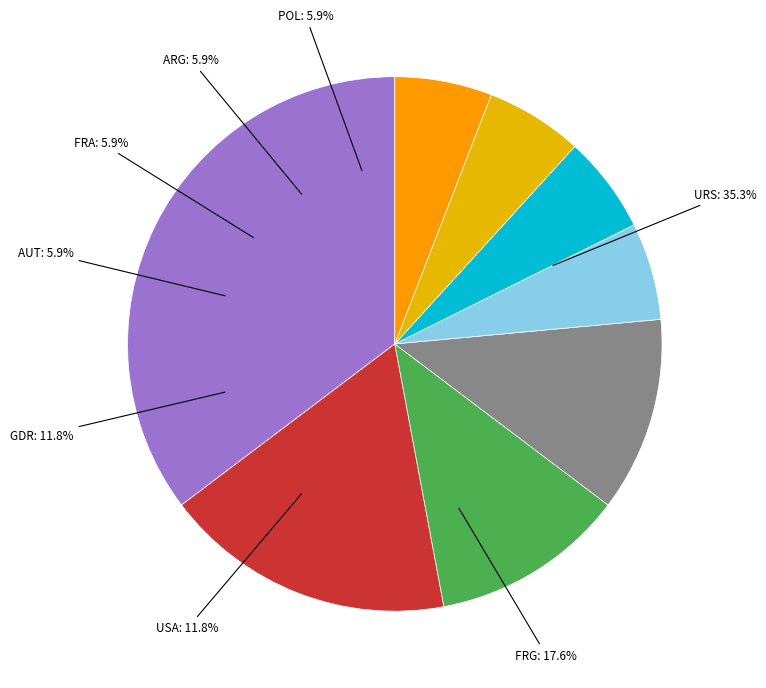

Is it true that ARG is 13% of the pie?

False